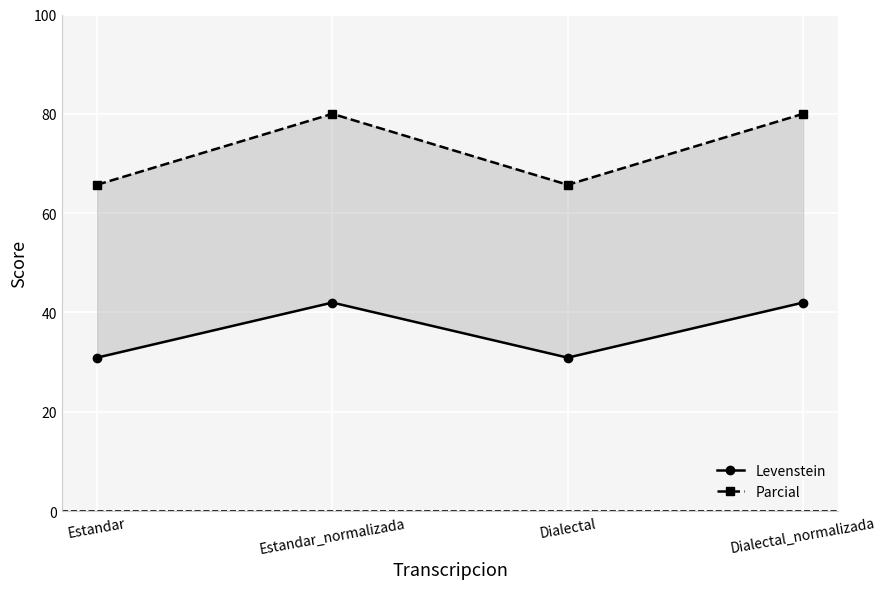

What is the value of the Parcial point at the 1st from the left?

65.7